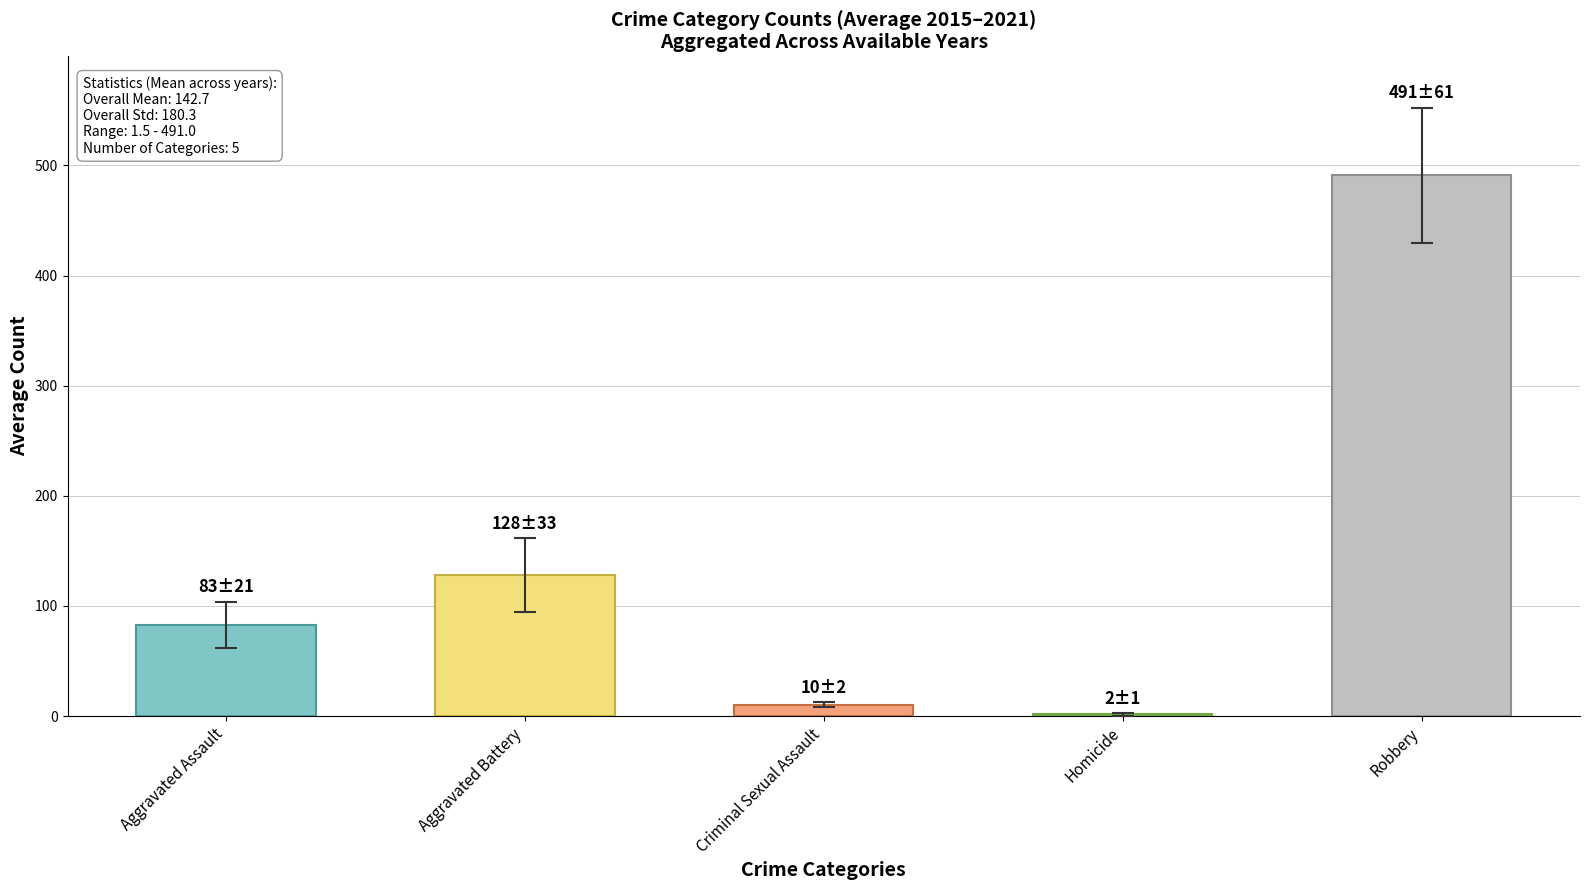

What is the difference between the second highest and second lowest values in the Homicide series?

1